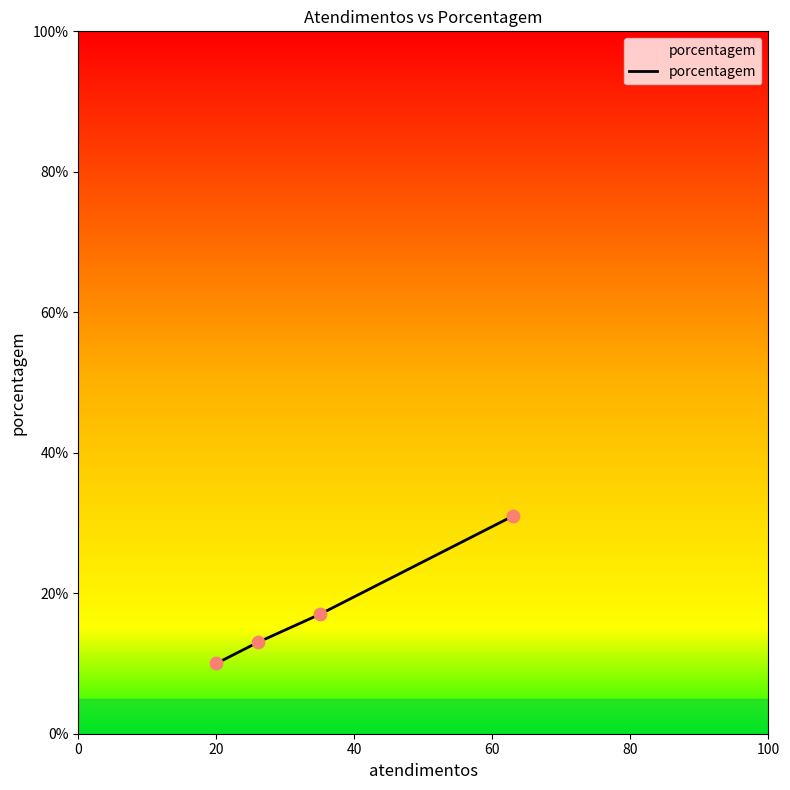

True or false: the data has more than 0 interior local peaks.

False